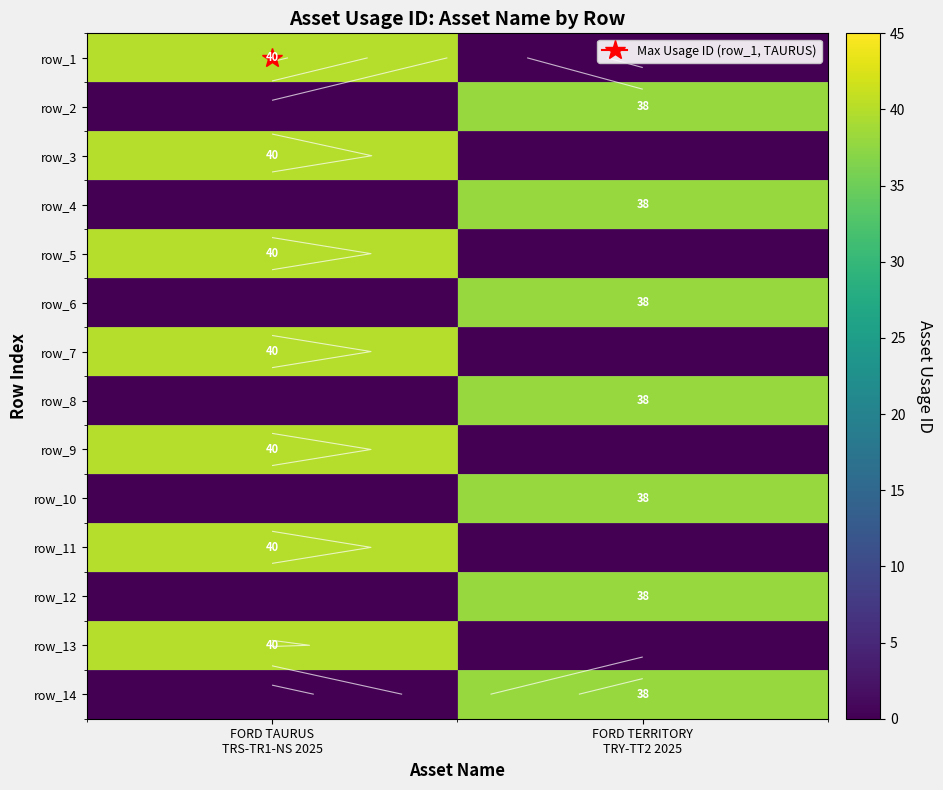

Which label corresponds to the smallest value in the chart?

FORD TERRITORY
TRY-TT2 2025